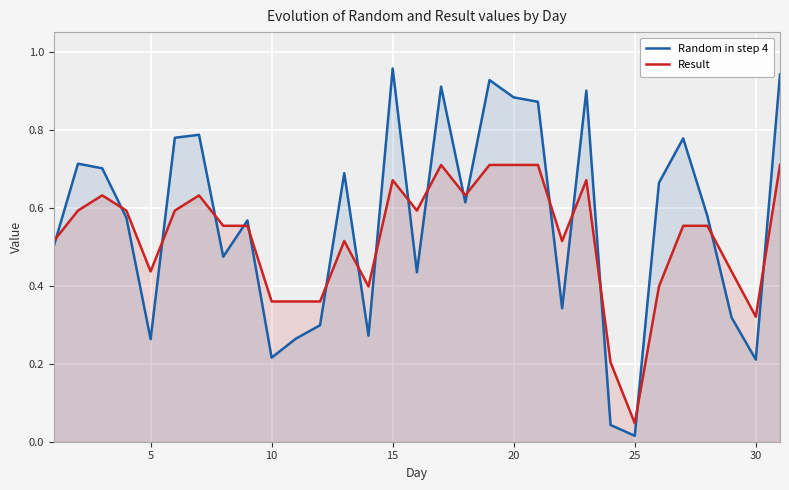

List the series in order of their peak value, lowest first.

Result, Random in step 4